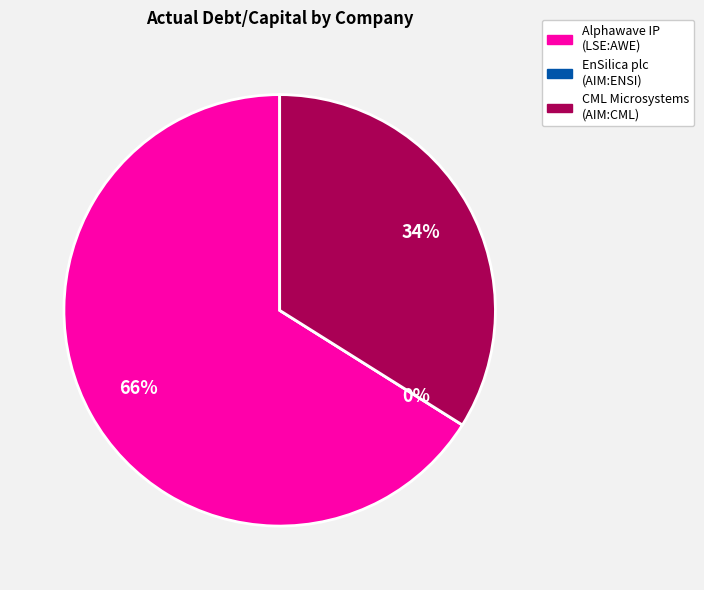

Count the number of slices in the pie.

3